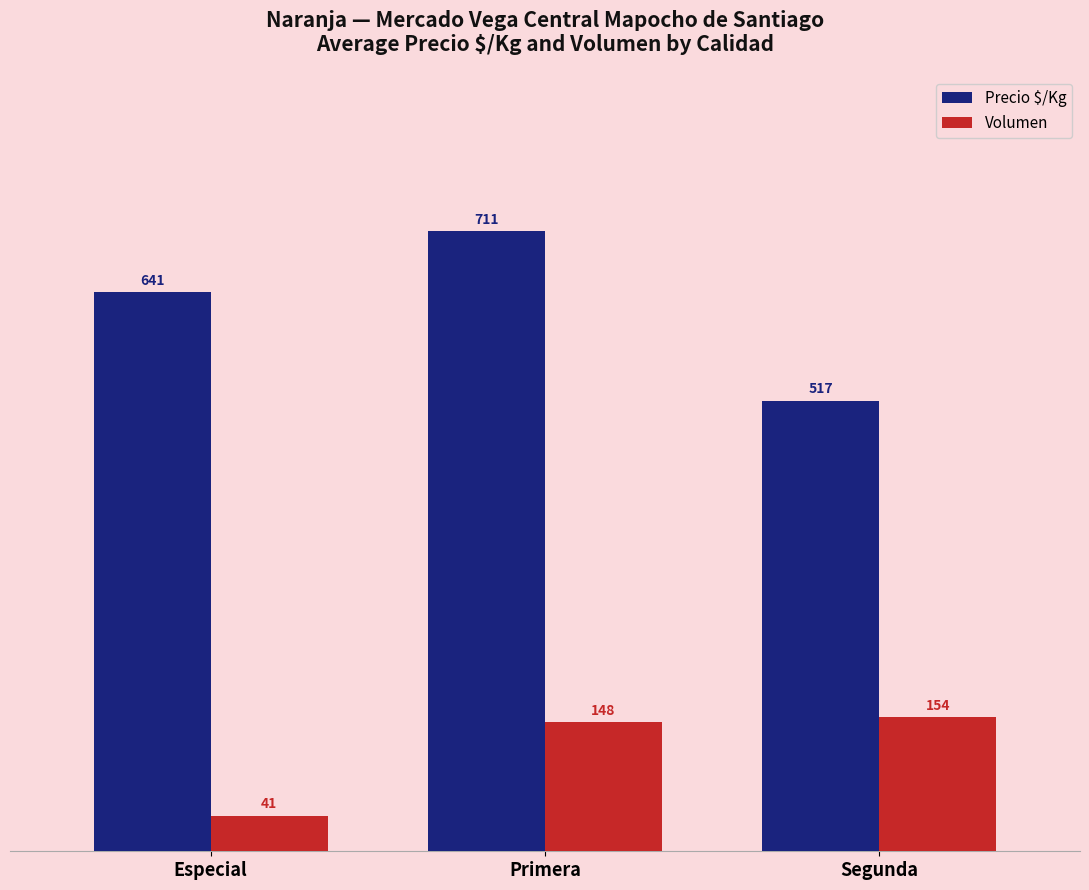

Rank the series at Primera from highest to lowest value.

Precio $/Kg, Volumen